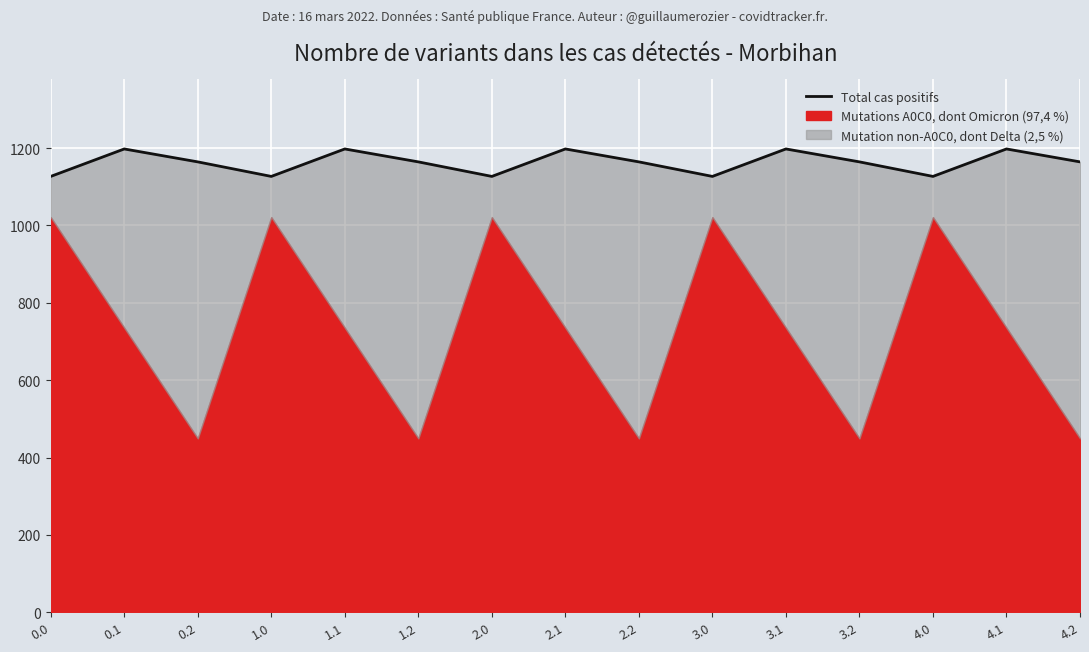

Where is the data nearest to the value 1162?

0.2